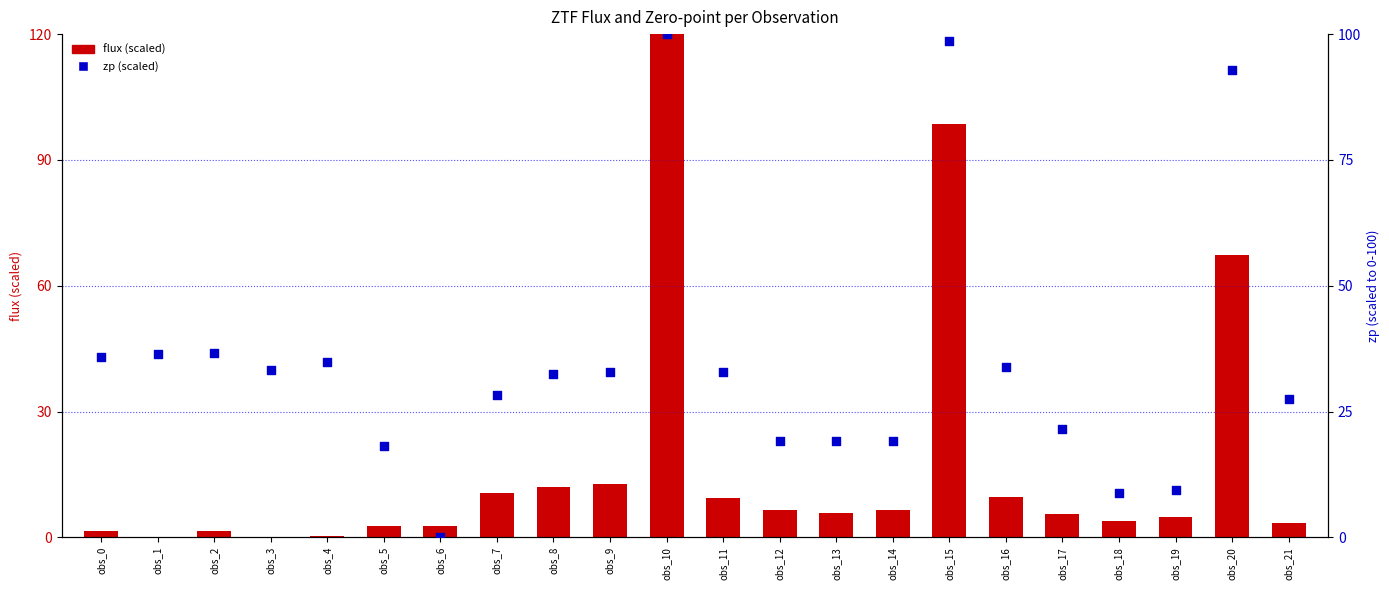

Is the value of zp (scaled) at obs_11 greater than the value of flux (scaled) at obs_14?

Yes